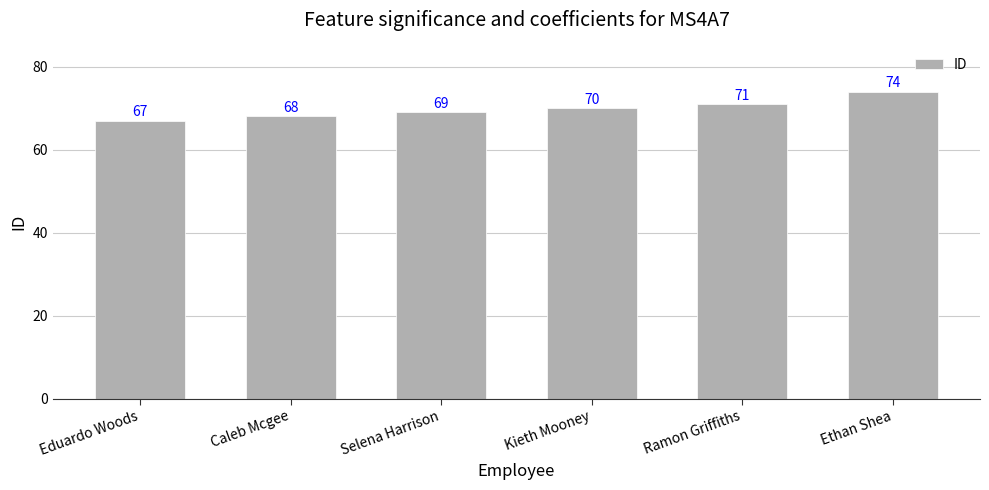

How many series are shown in this chart?

1